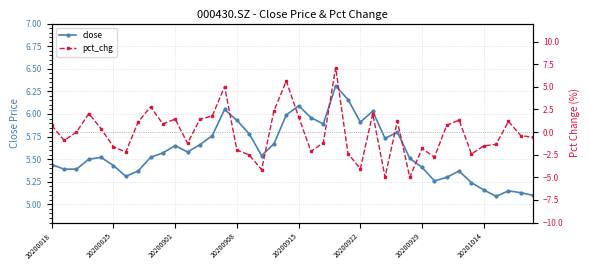

What is the label of the 22nd point from the right?

18